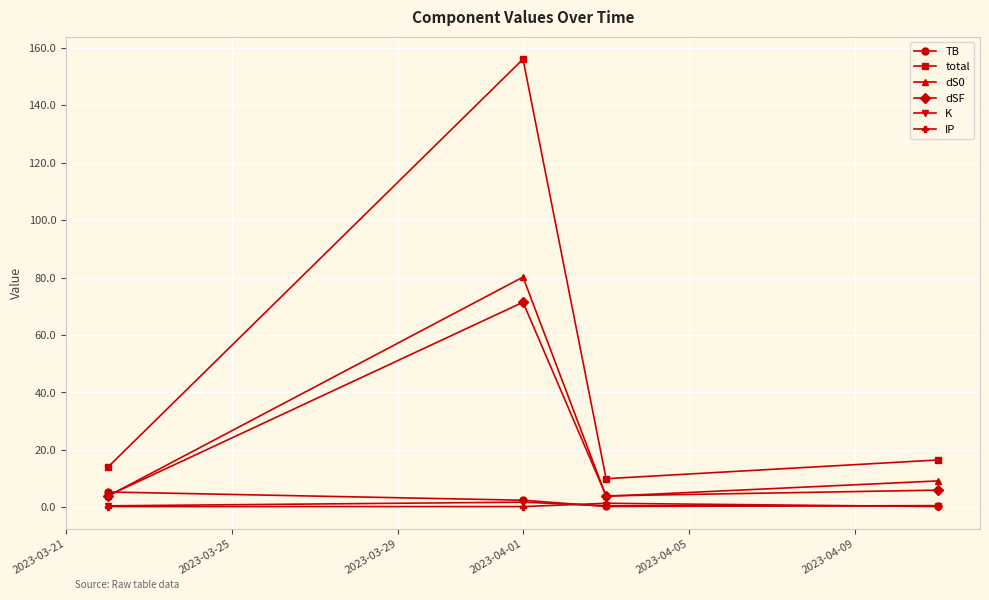

What is the difference between the second highest and second lowest values in the dS0 series?

5.4